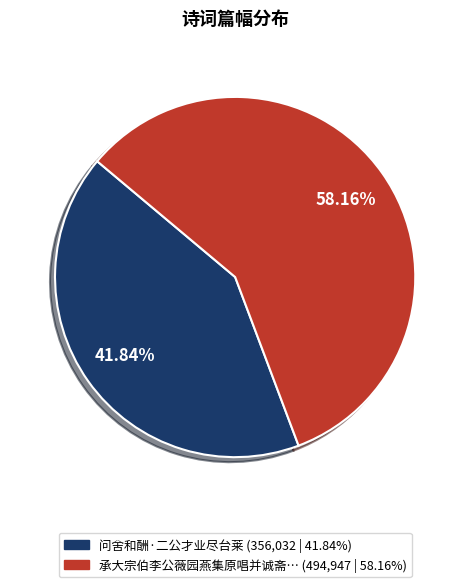

Is there any slice that represents more than half of the pie?

Yes